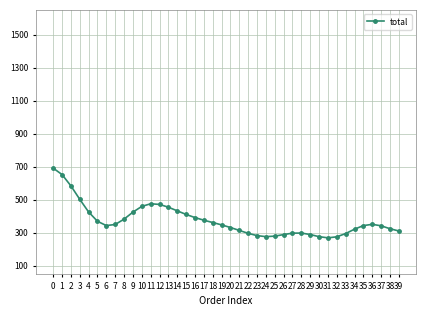

Approximately how many times larger is the value at 6 compared to 8?

0.9